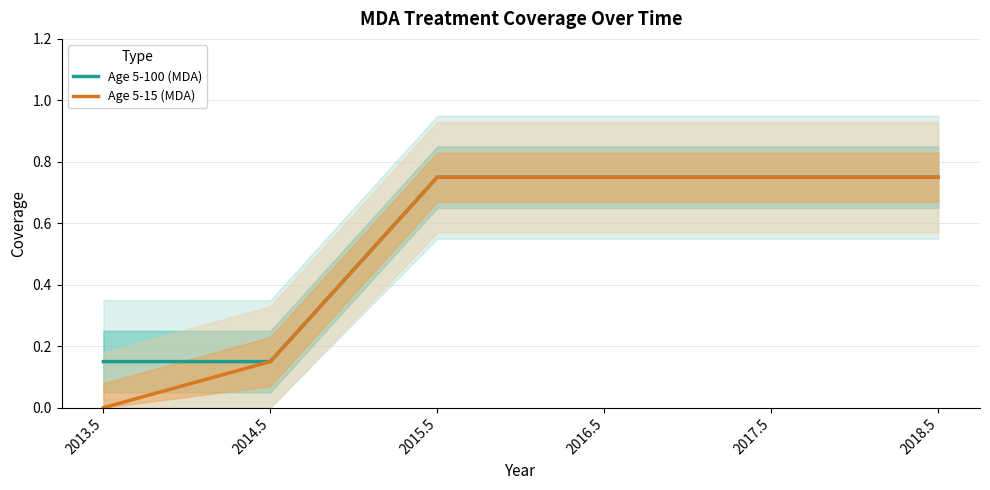

Which series has the largest total across all categories?

Age 5-100 (MDA)